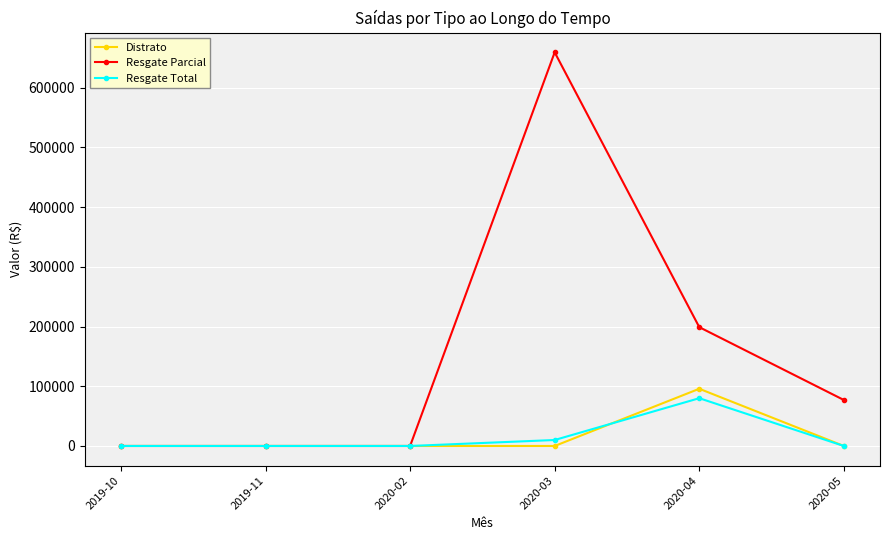

At which label is Resgate Total closest to 40000?

2020-03